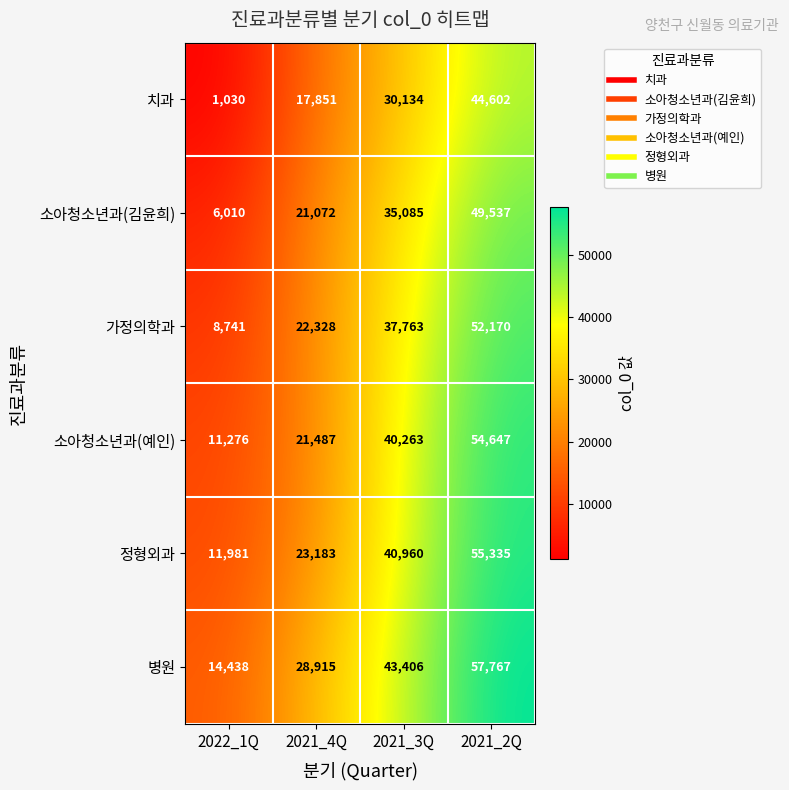

What is the total value across all series at 2022_1Q?

53476